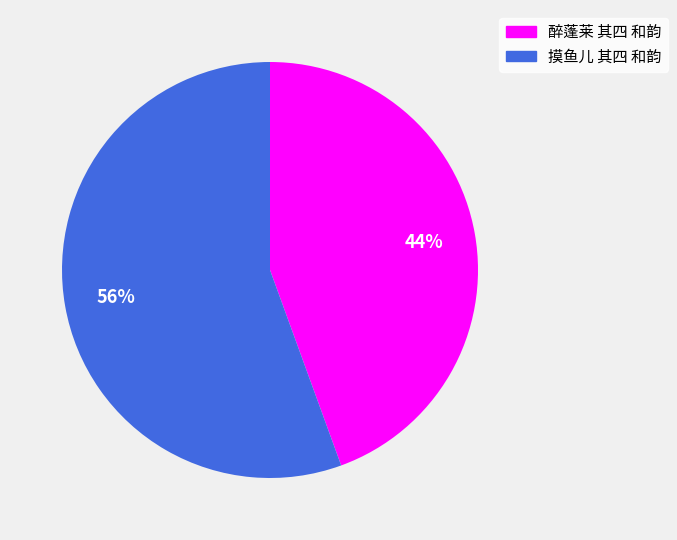

What is the largest slice in the pie chart?

摸鱼儿 其四 和韵